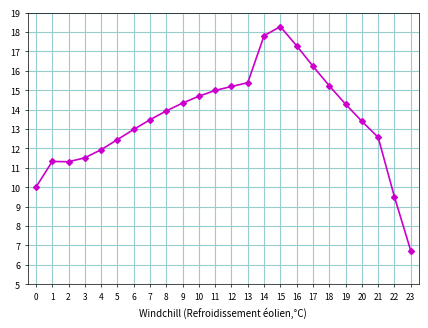

What is the change in value from 0 to 15?

+8.3